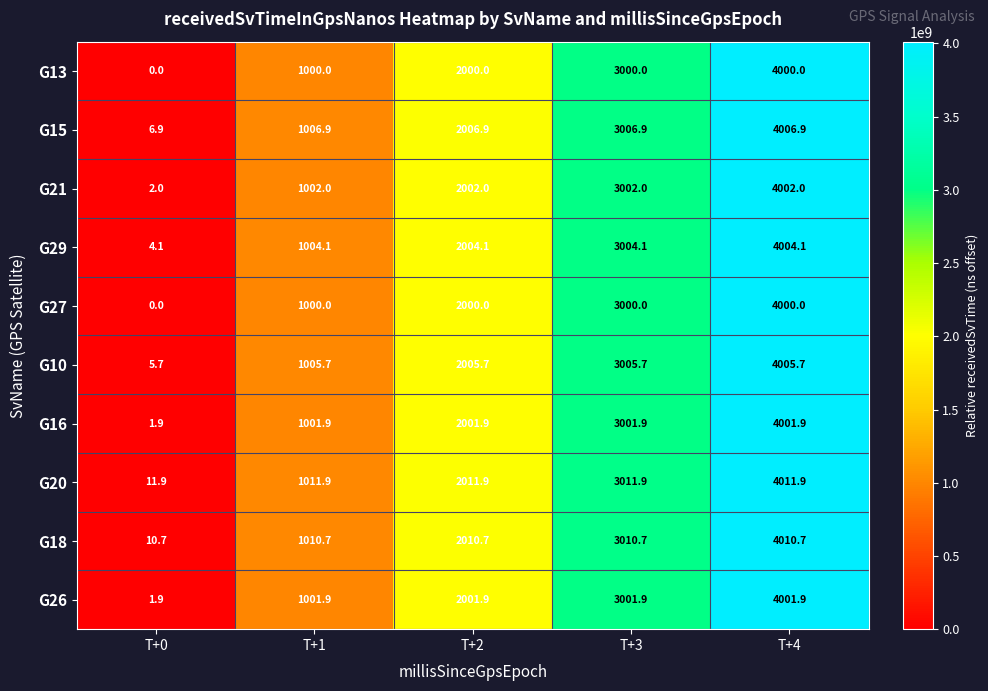

What is the total value across all series at T+4?

40045.1